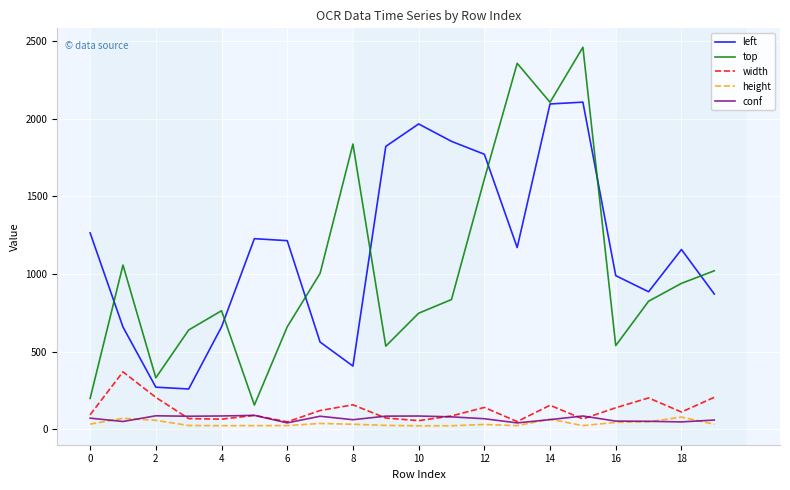

What is the highest value of the conf series?

91.0